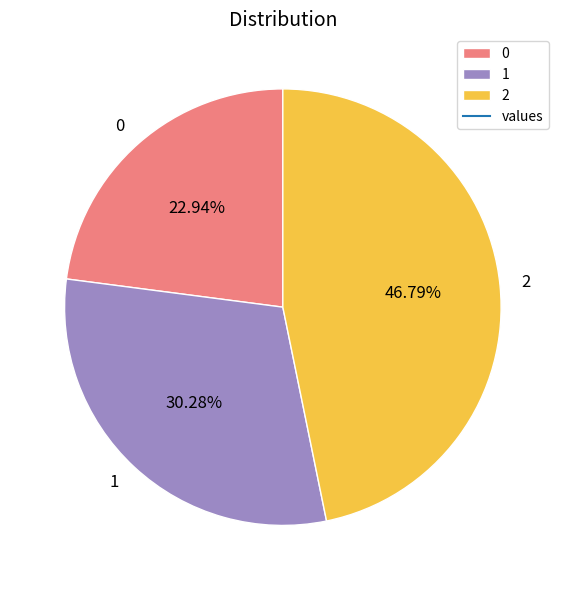

What percentage is the 0 slice, to the nearest percent?

23%